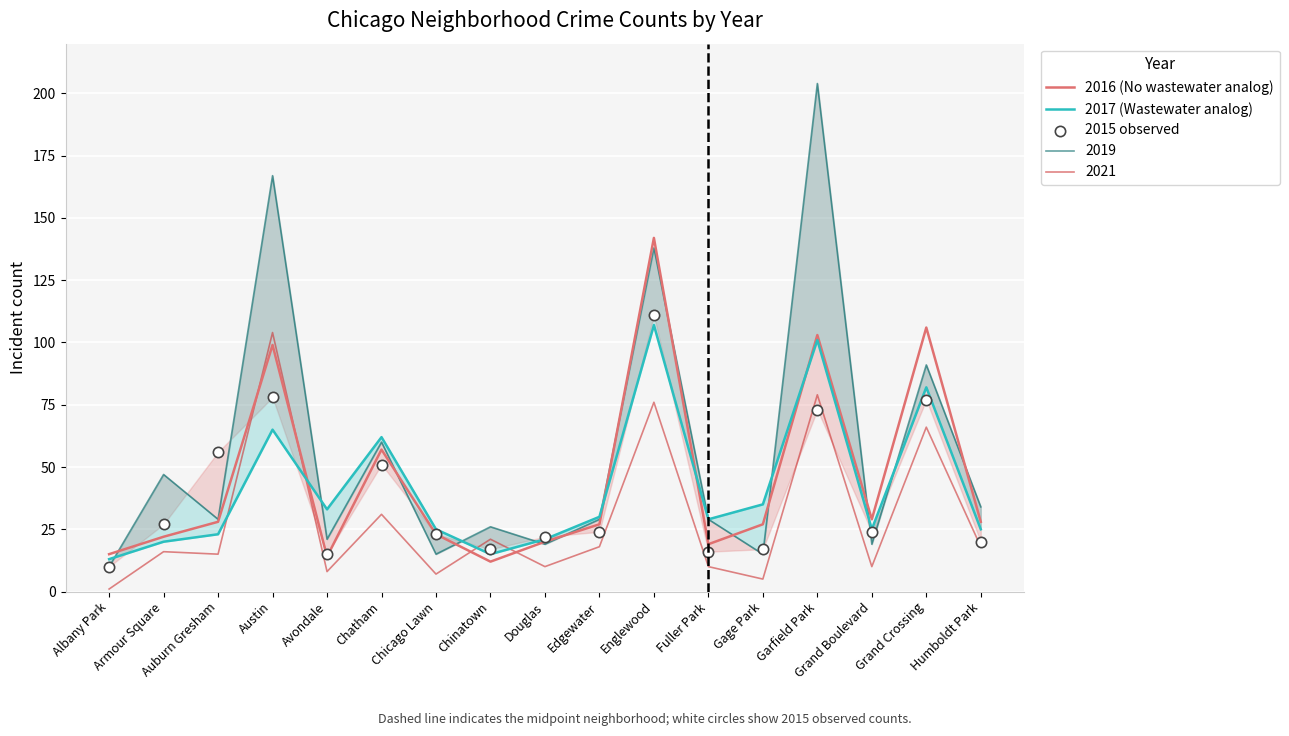

Is the value of 2017 (Wastewater analog) at Armour Square greater than the value of 2015 observed at Gage Park?

Yes